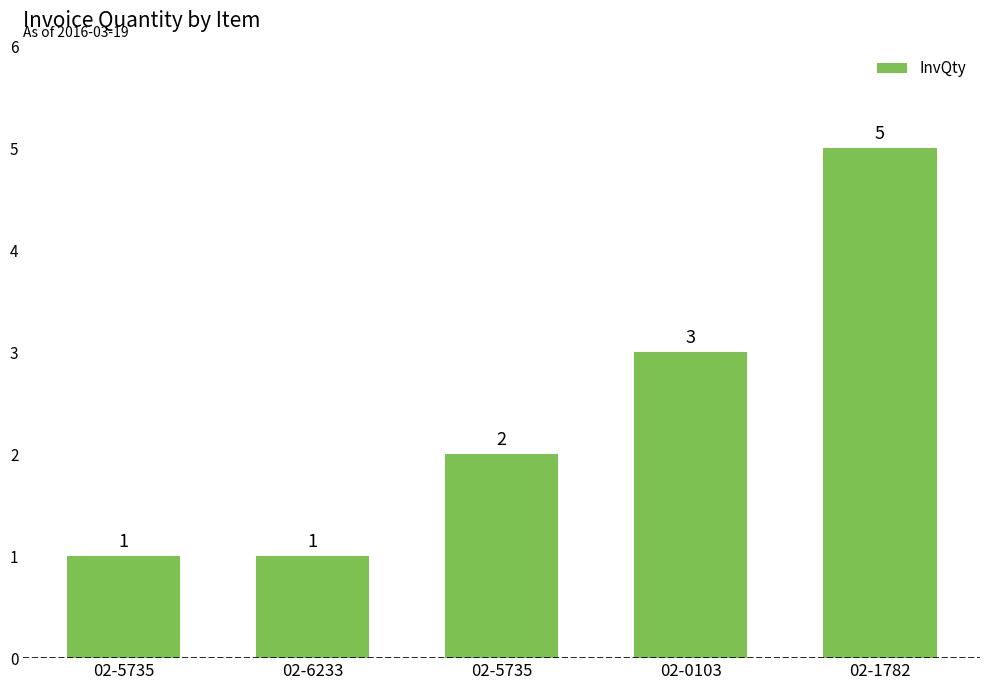

What is the greatest value displayed?

5